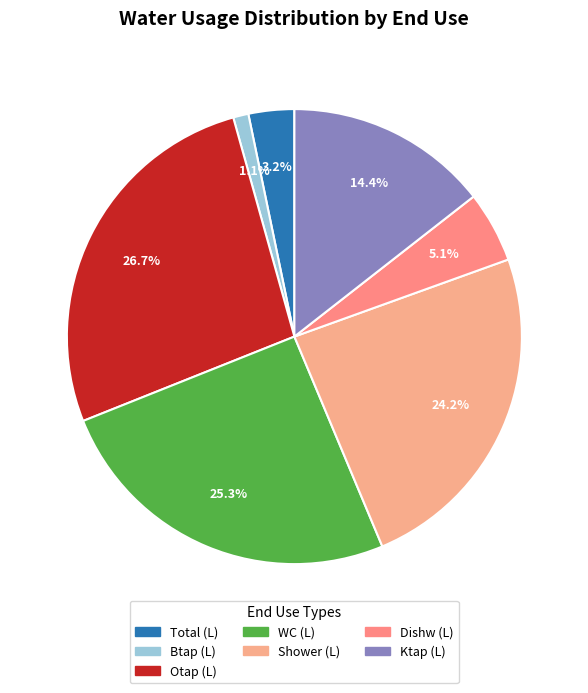

How many slices are in this pie chart?

7